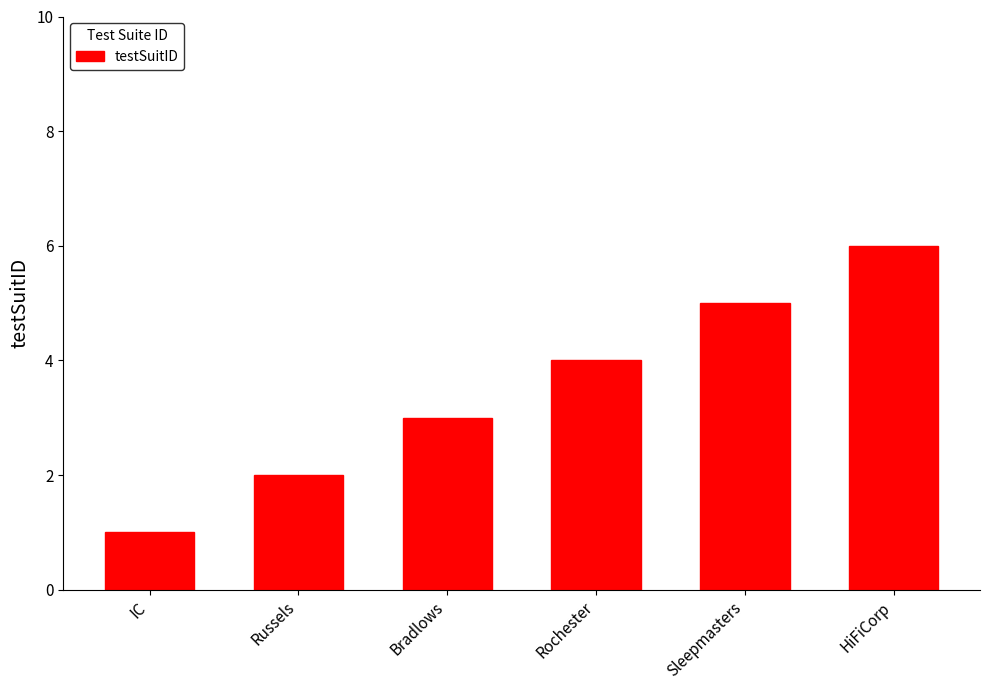

Rank the categories by value from lowest to highest.

IC, Russels, Bradlows, Rochester, Sleepmasters, HiFiCorp